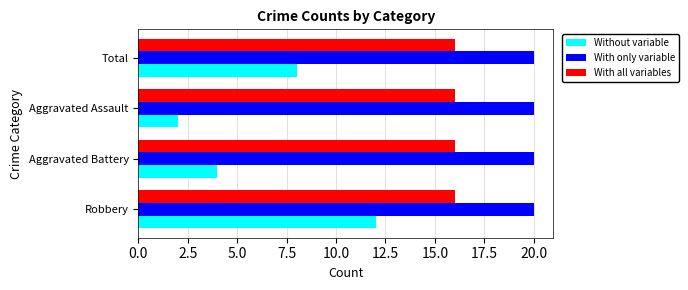

Is it true that Without variable equals 4 at Aggravated Battery?

True